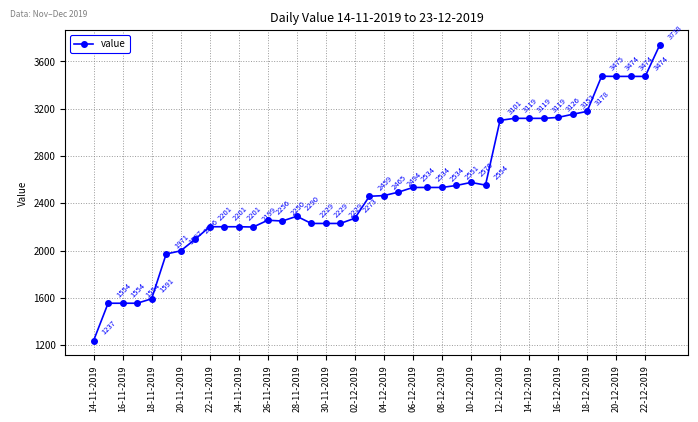

What is the minimum value shown in the chart?

1237.2